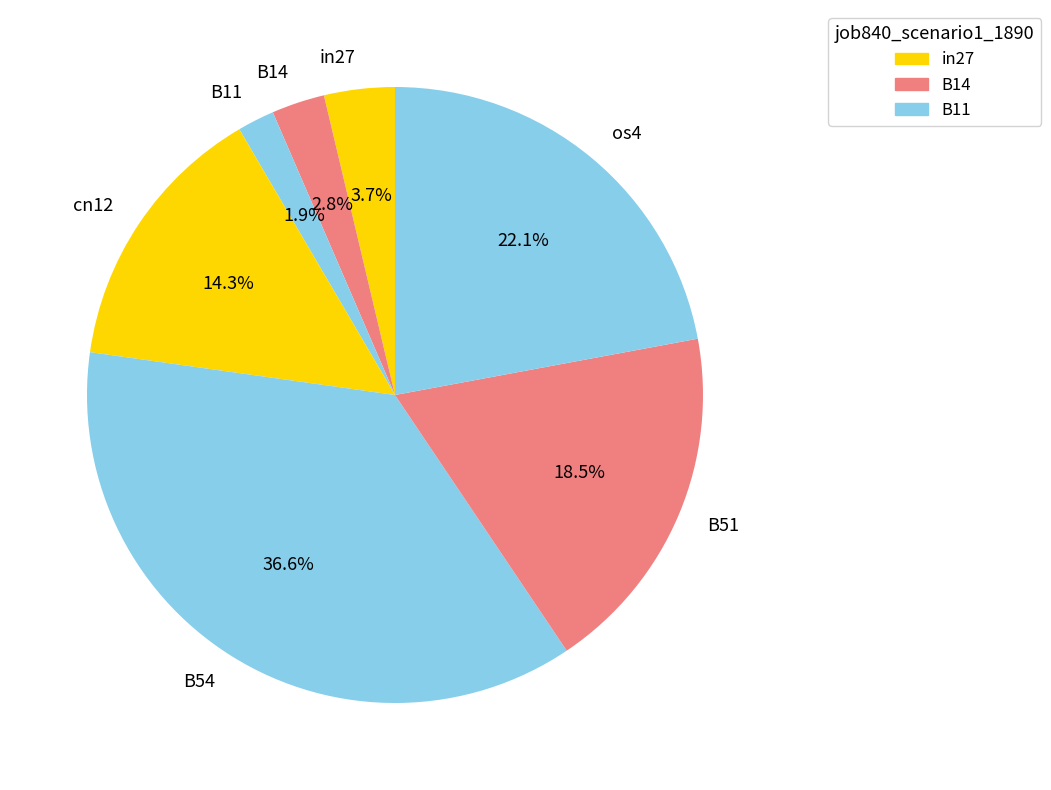

Does any single category account for the majority?

No